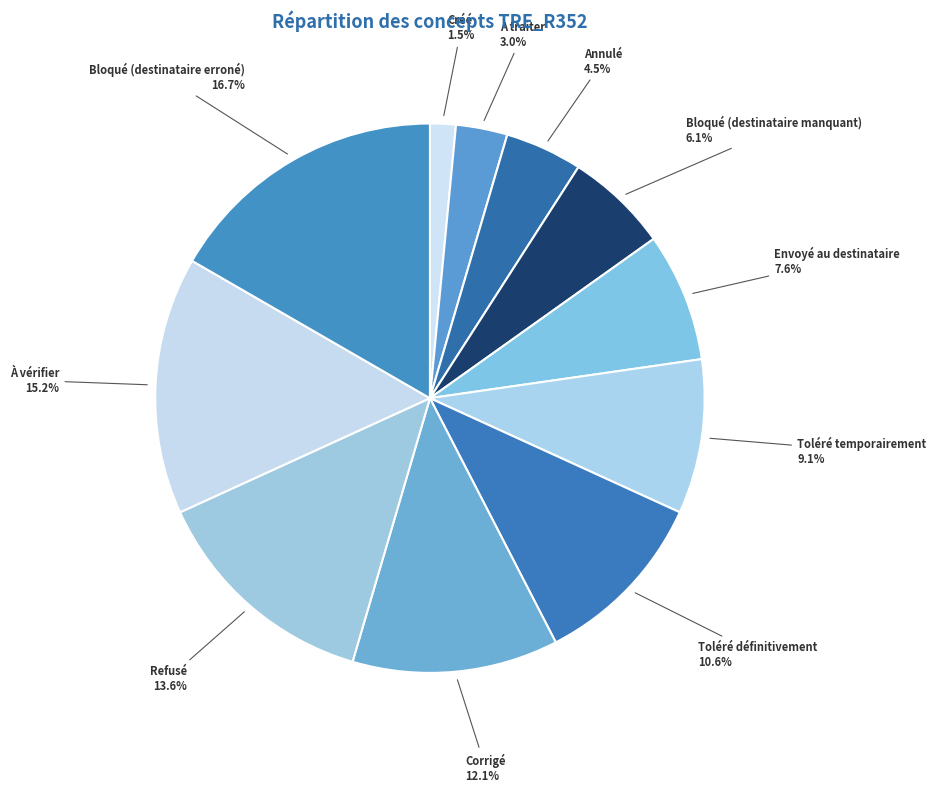

How many segments does this pie chart have?

11